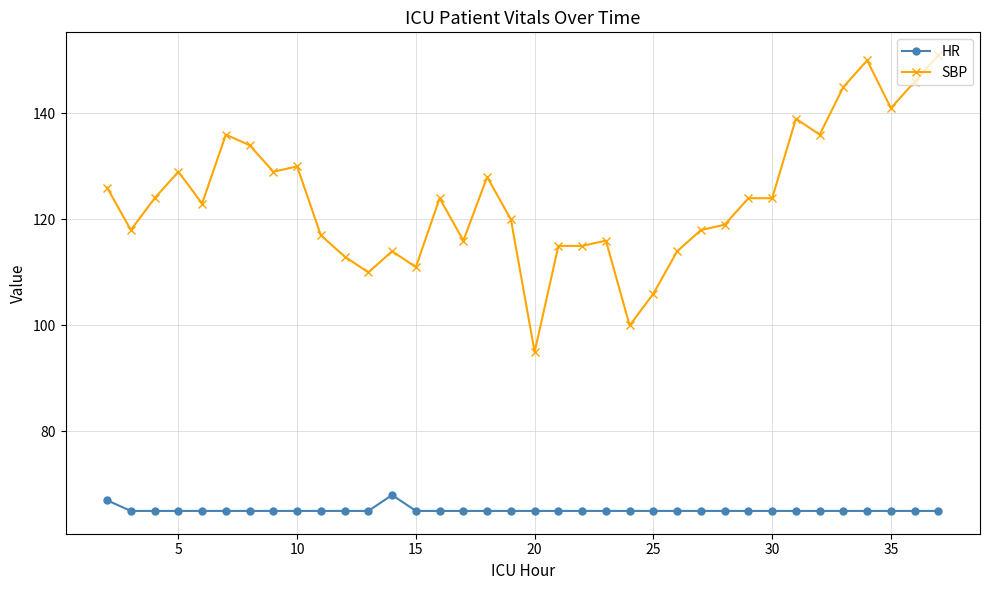

What is the value of the HR point at the 6th from the left?

65